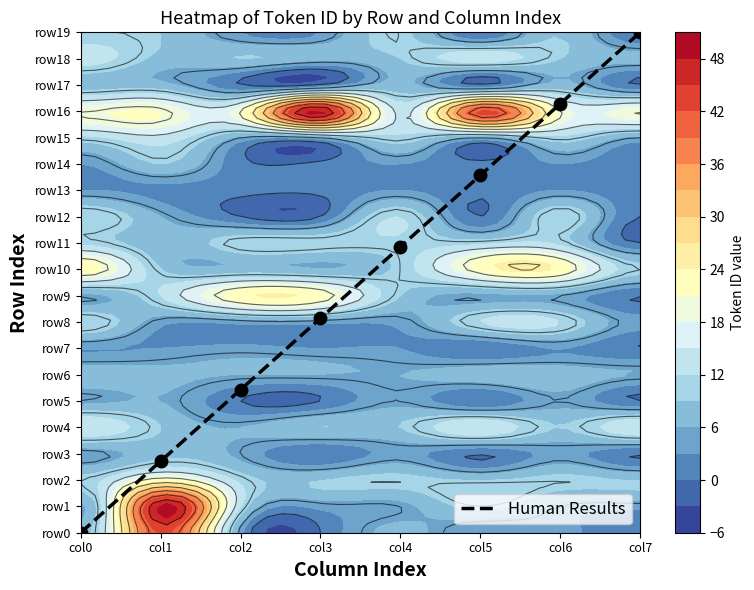

How many series are shown in this chart?

1